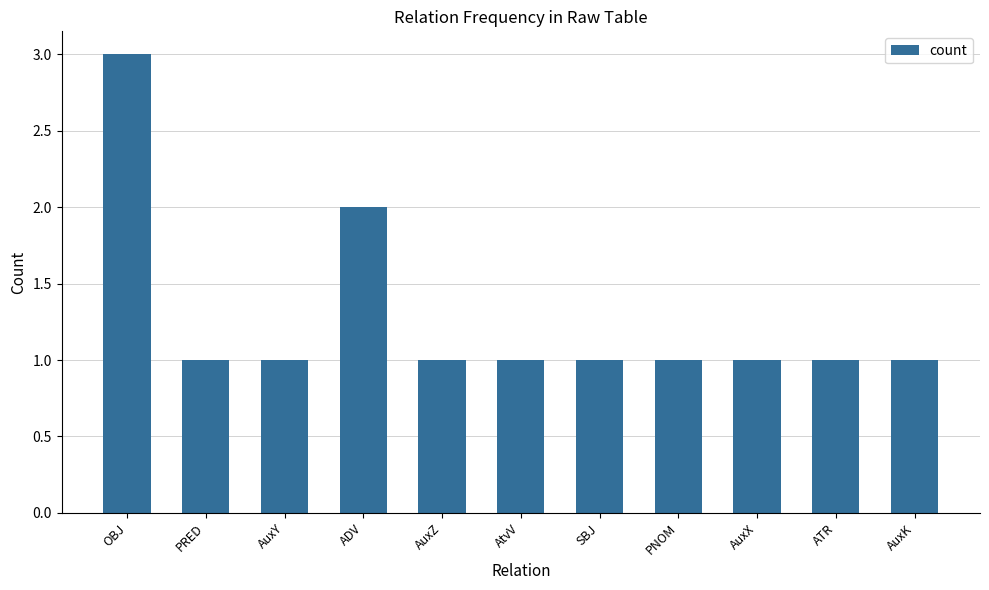

What is the greatest value displayed?

3